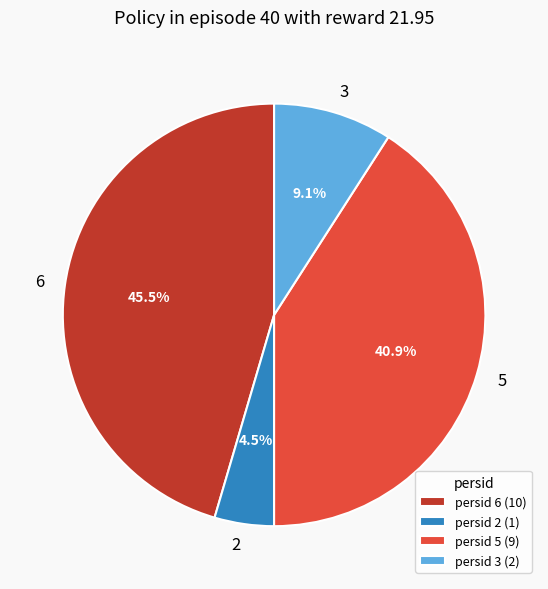

Rank the categories by value from lowest to highest.

2, 3, 5, 6